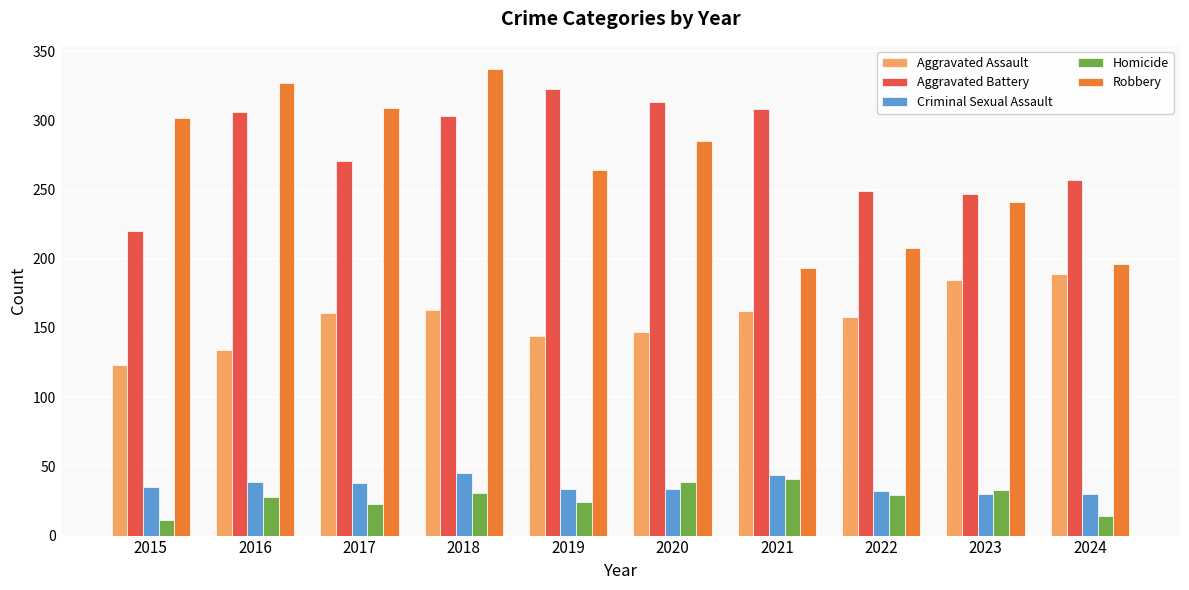

What is the difference between the second highest and second lowest values in the Criminal Sexual Assault series?

14